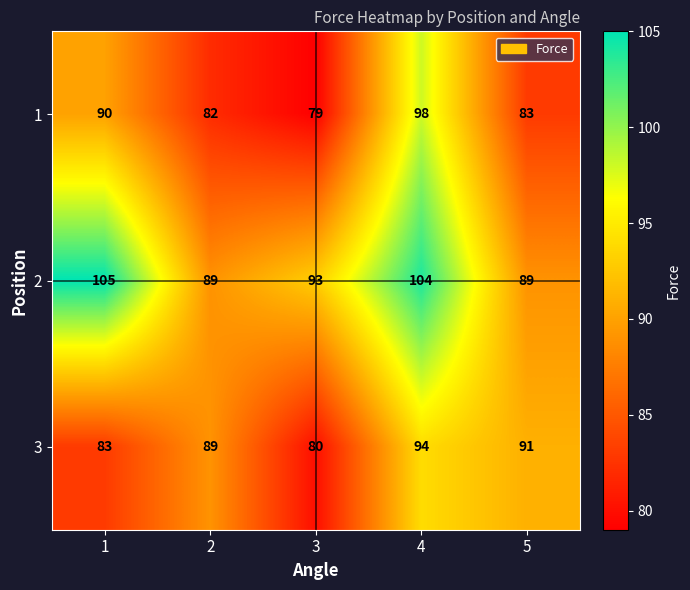

Is it true that 1 equals 125 at 2?

False